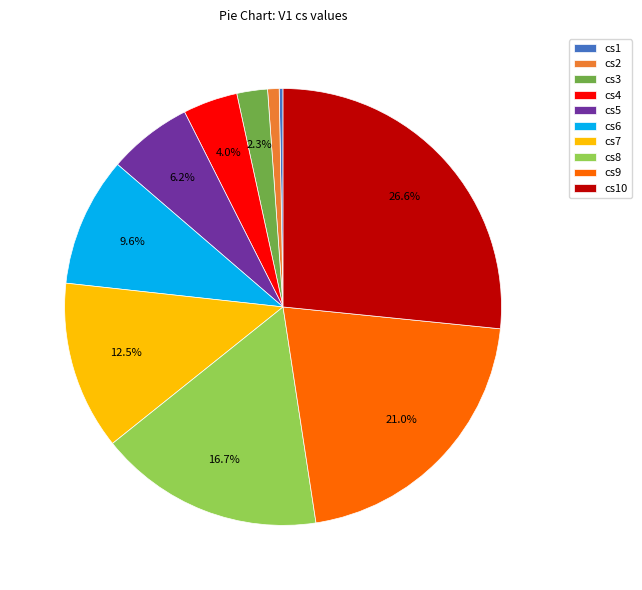

Approximately how many times larger is the value at cs2 compared to cs3?

0.4